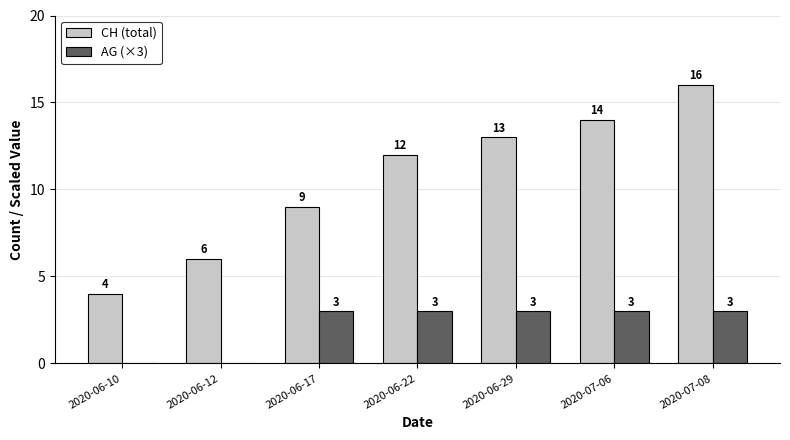

Which category has the highest value across all series?

2020-07-08